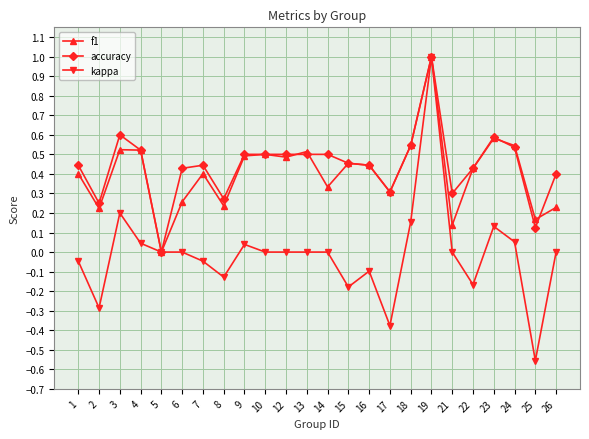

Is the value of kappa at 10 greater than the value of accuracy at 14?

No